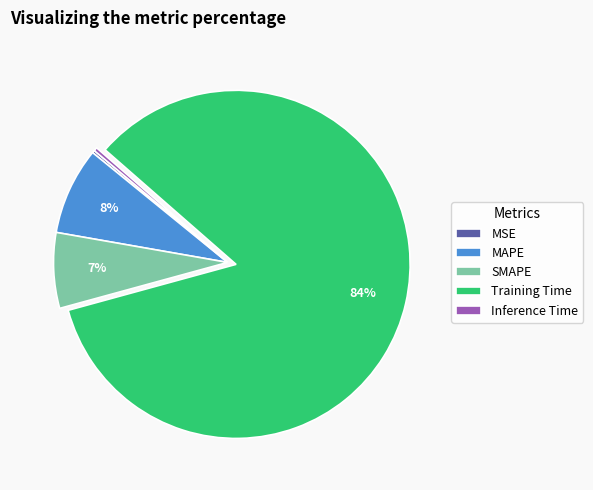

Combined, do SMAPE and MAPE account for over 50%?

No